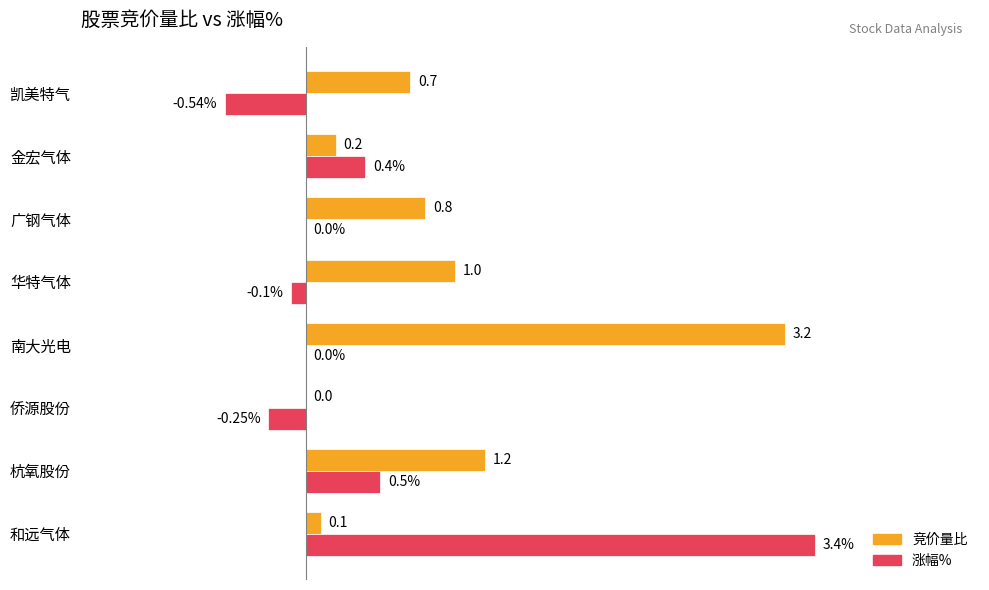

Where is 竞价量比 nearest to the value 1?

华特气体